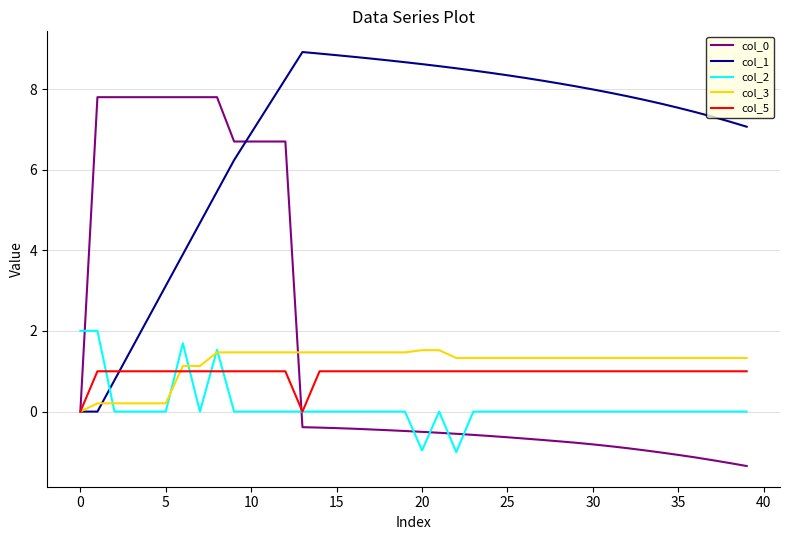

How many lines are shown in the chart?

5